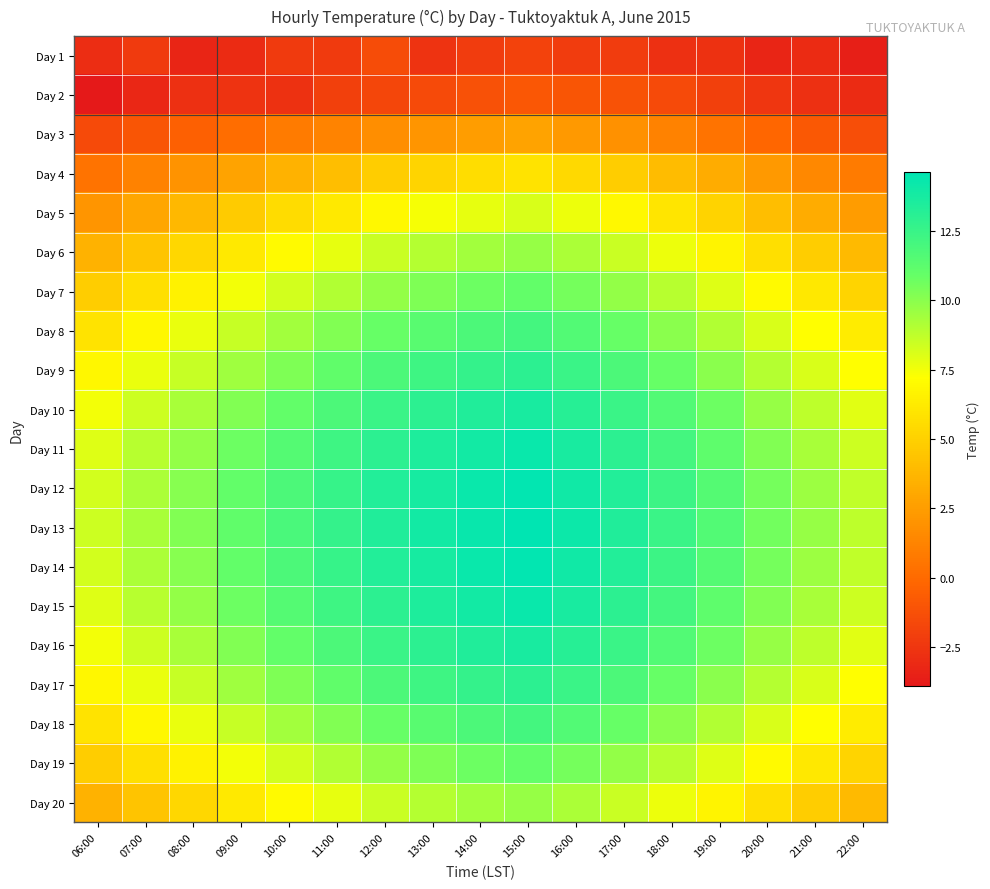

At 12:00, list the series in order from smallest to largest.

Day 2, Day 1, Day 3, Day 4, Day 5, Day 6, Day 20, Day 7, Day 19, Day 8, Day 18, Day 9, Day 17, Day 10, Day 16, Day 11, Day 15, Day 12, Day 14, Day 13